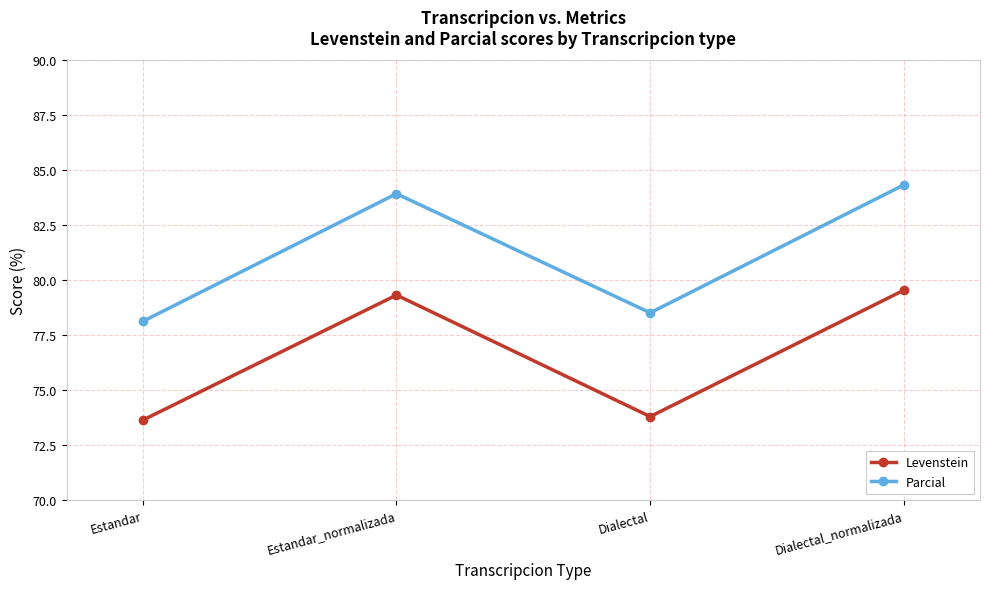

What are all the series names shown in the legend?

Levenstein, Parcial